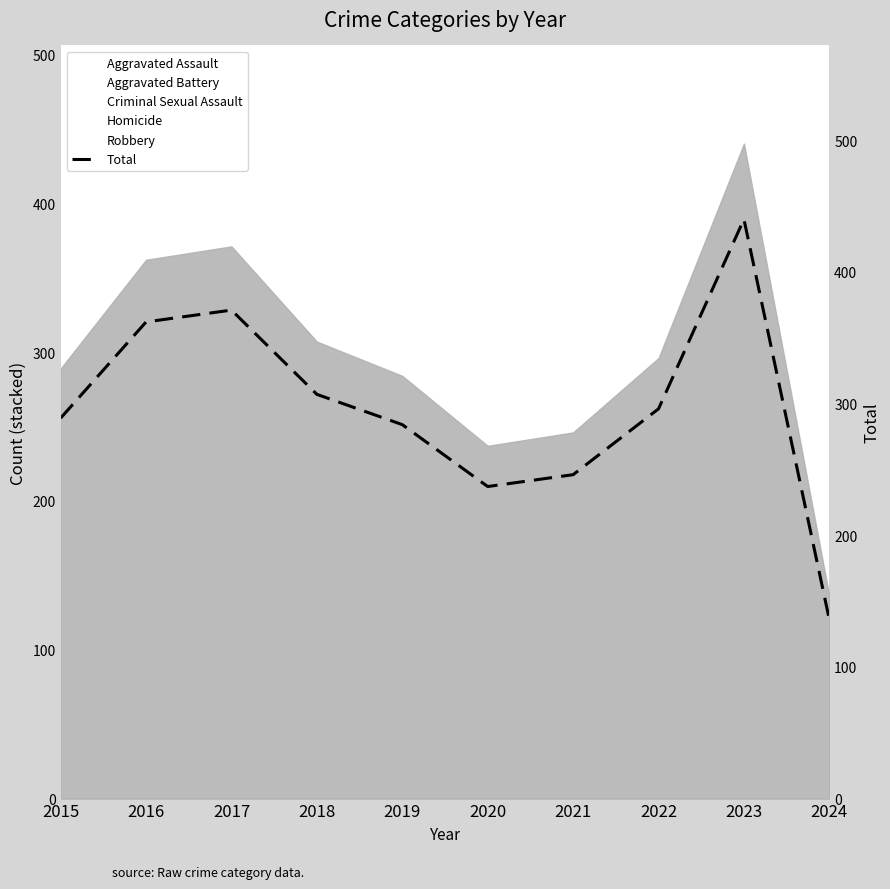

What is the sum of all values?

2968